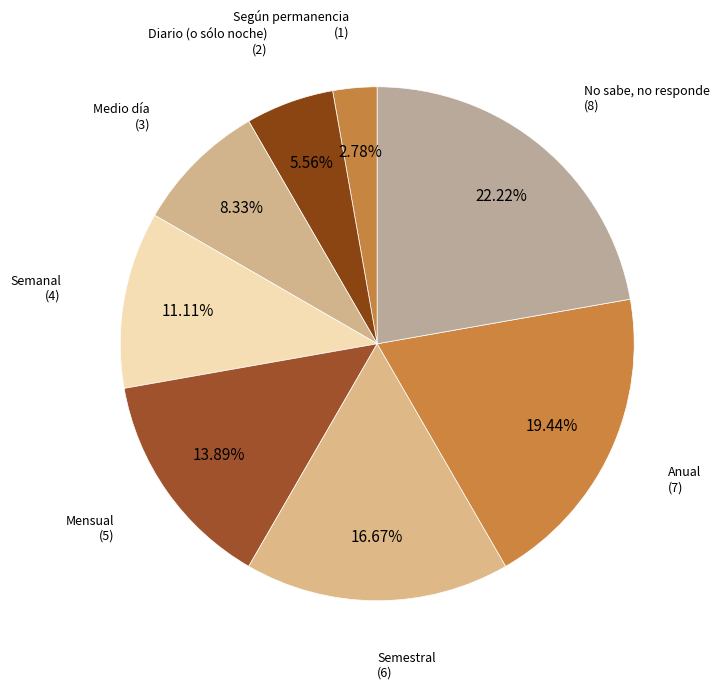

Does Anual represent more than half of the total?

No